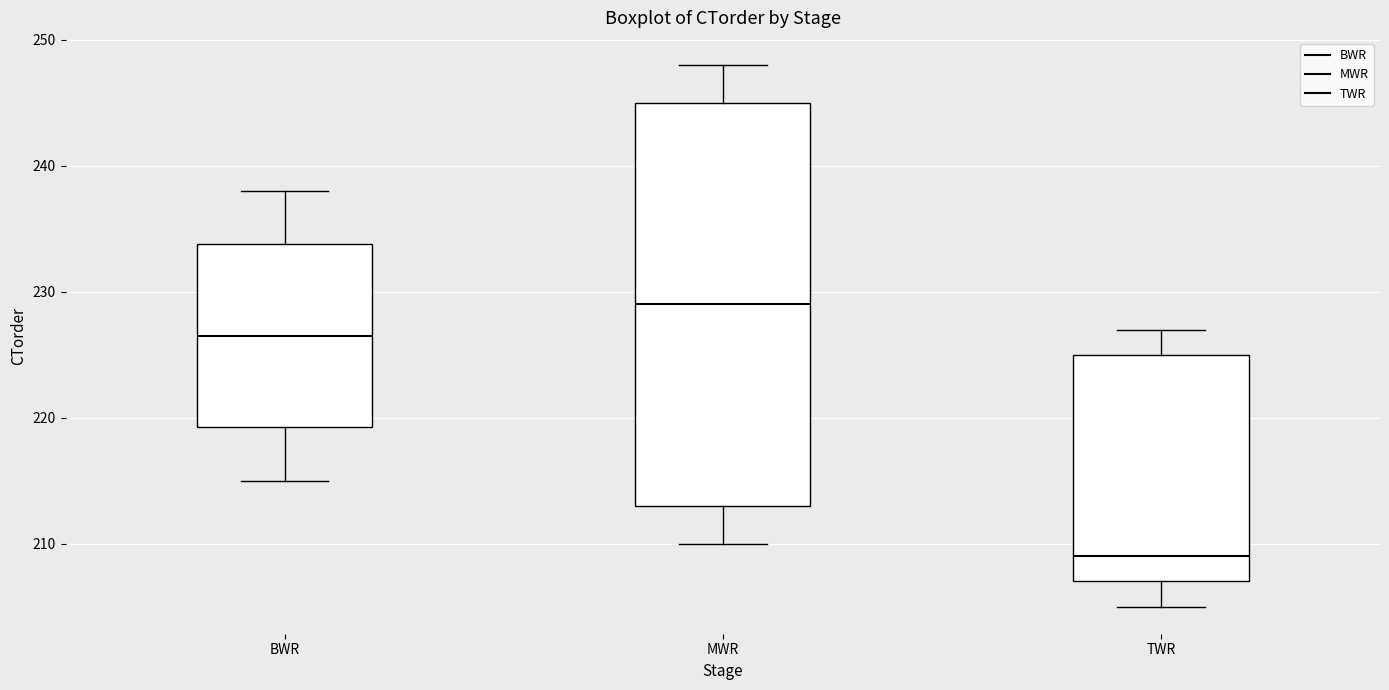

Reading left to right, transcribe this box plot: for each box, give where its median line is, the range the box spans, and where its two whiskers end, as read against the y-axis. The values are not printed on the chart, so give them approximately, as read against the axis.

BWR: median 227, box 219 to 234, whiskers 215 to 238
MWR: median 229, box 213 to 245, whiskers 210 to 248
TWR: median 209, box 207 to 225, whiskers 205 to 227